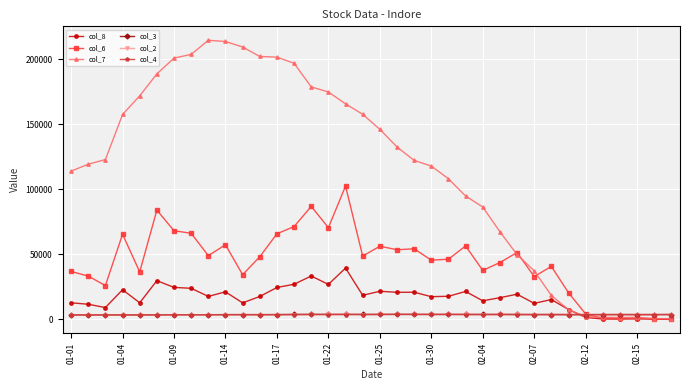

What is the greatest value displayed?

214540.0